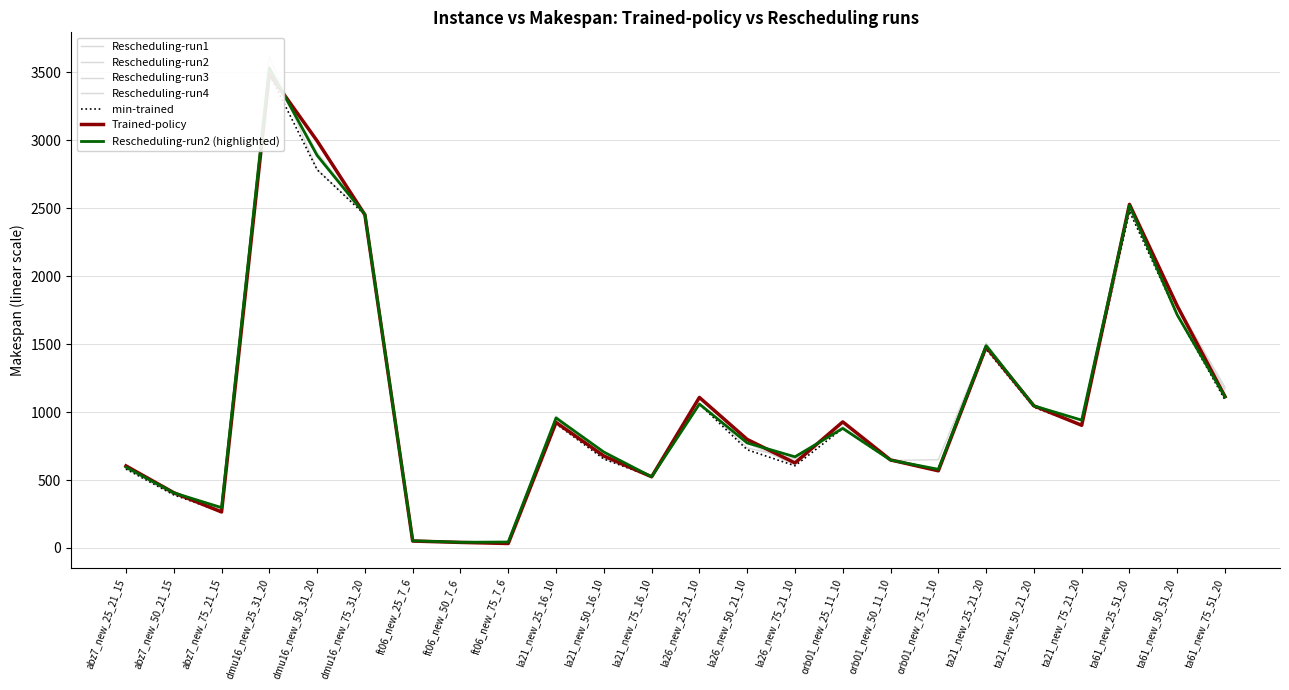

True or false: Trained-policy has a value of 408 at la26_new_50_21_10.

False